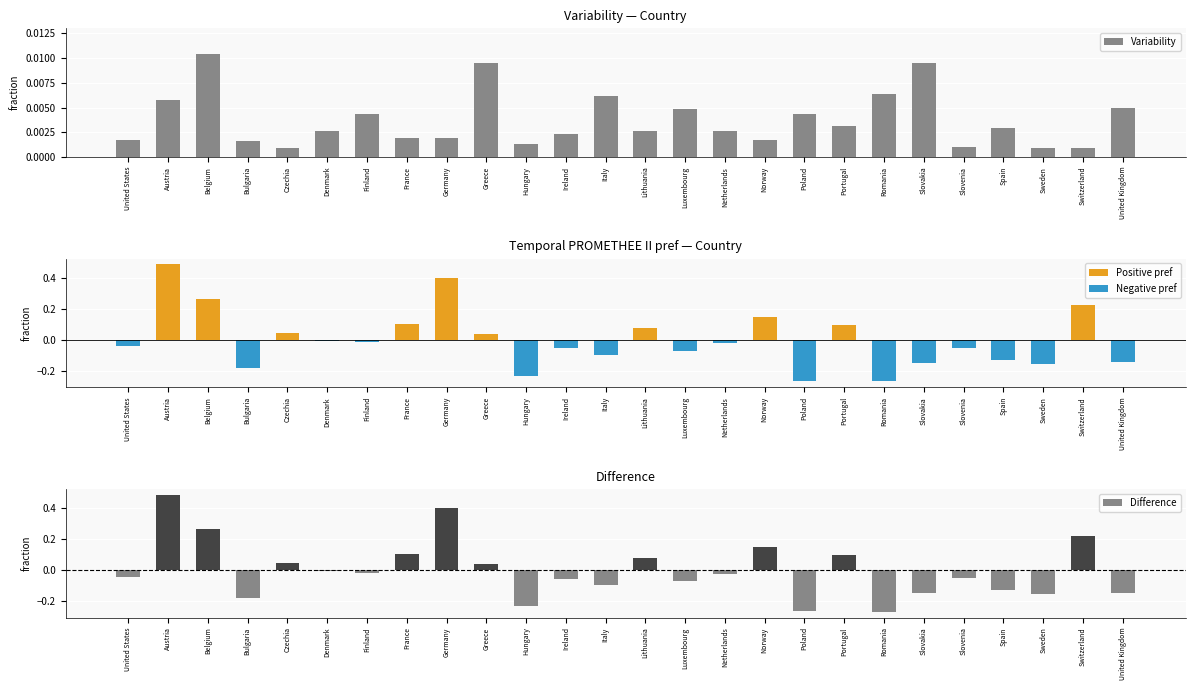

Is the value of Variability at Norway greater than the value of Temporal PROMETHEE II pref at United States?

Yes